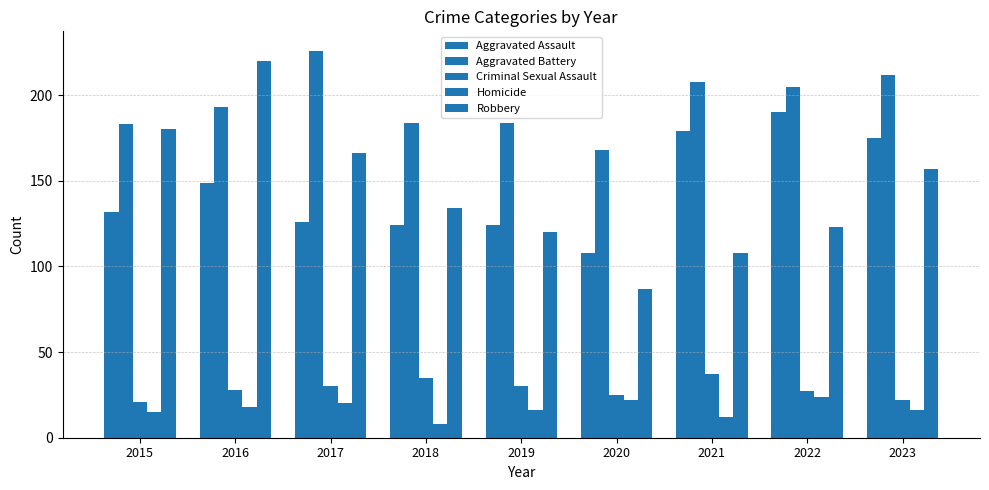

How many values in the Aggravated Battery series are below 193?

4